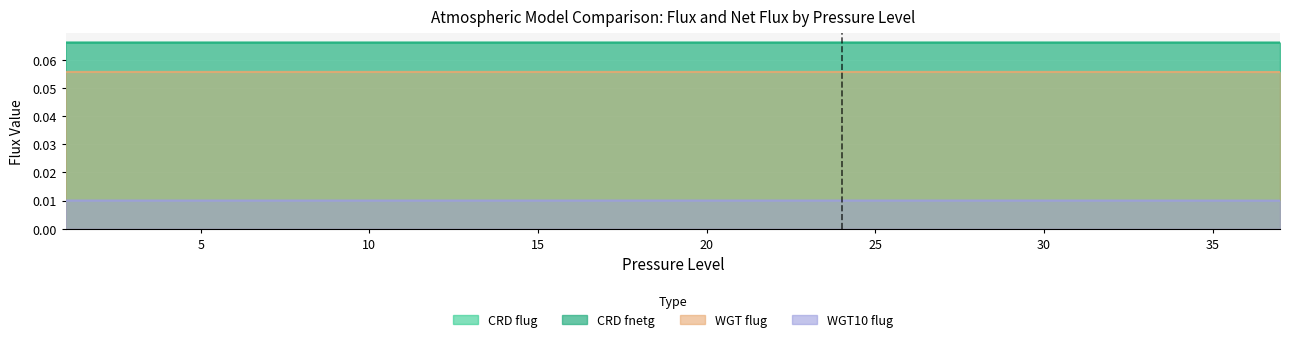

True or false: WGT10 flug and CRD flug intersect in this chart.

False